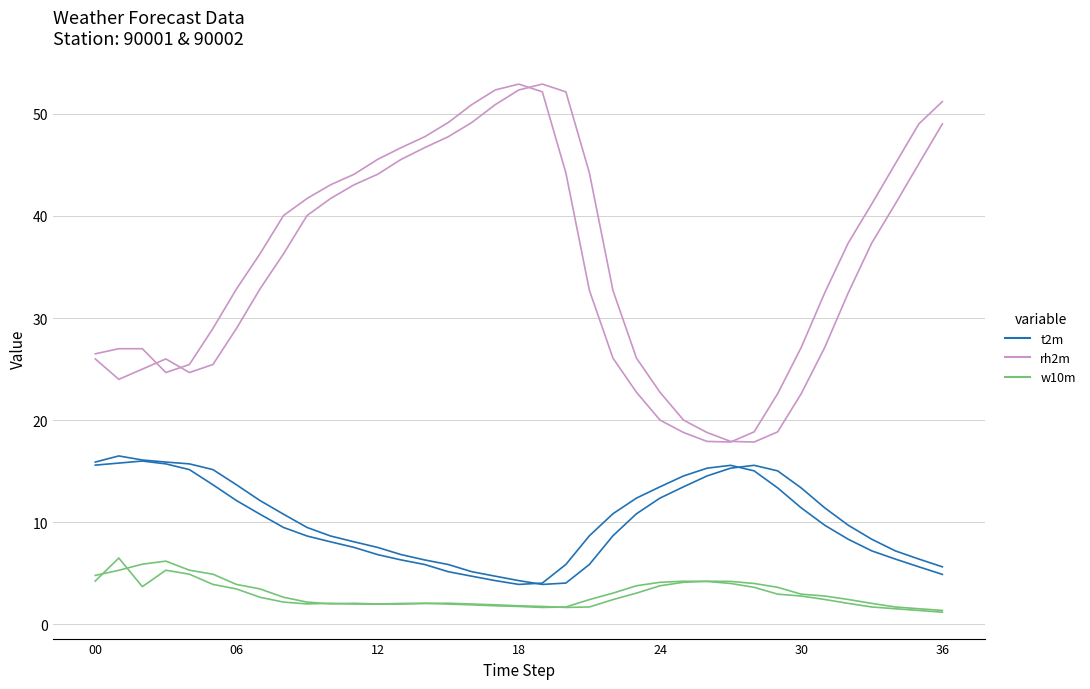

The rh2m series shows 36.3 at 8. True or false?

True